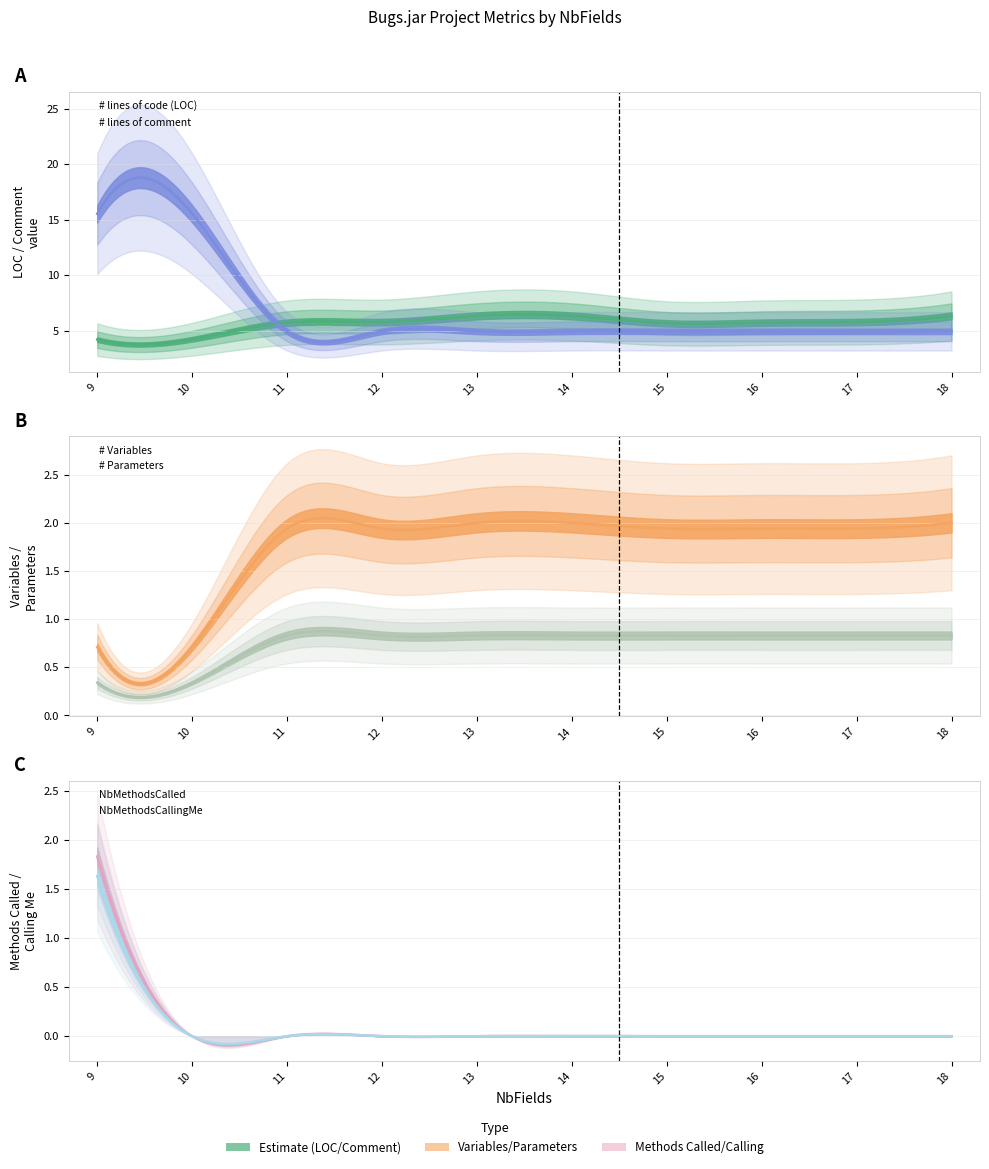

At NbFields=17, list the series in order from smallest to largest.

NbMethodsCalled, NbMethodsCallingMe, # Parameters, # Variables, # lines of comment, # lines of code (LOC)